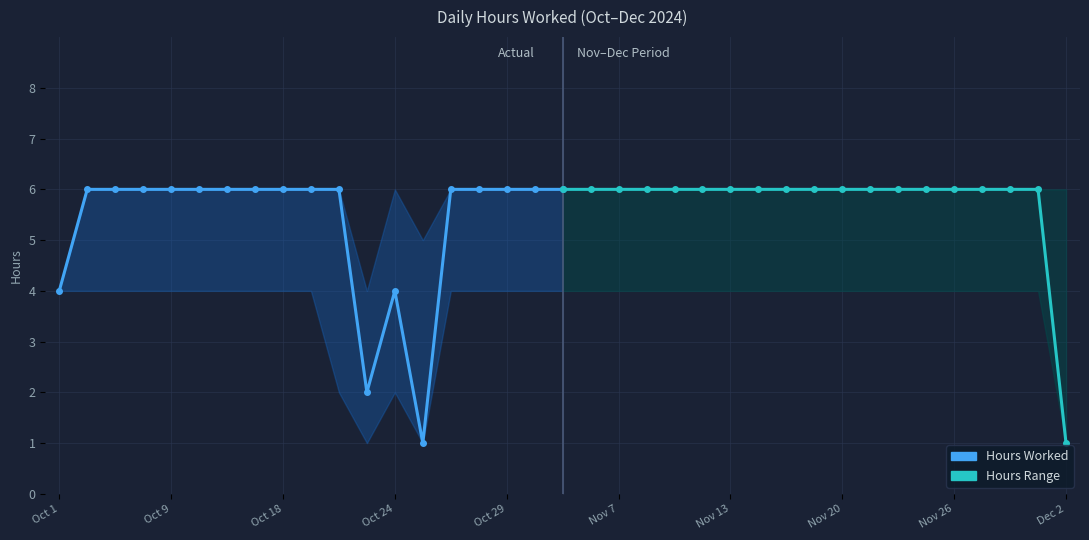

True or false: Hours Worked and Hours Range cross at least once.

False